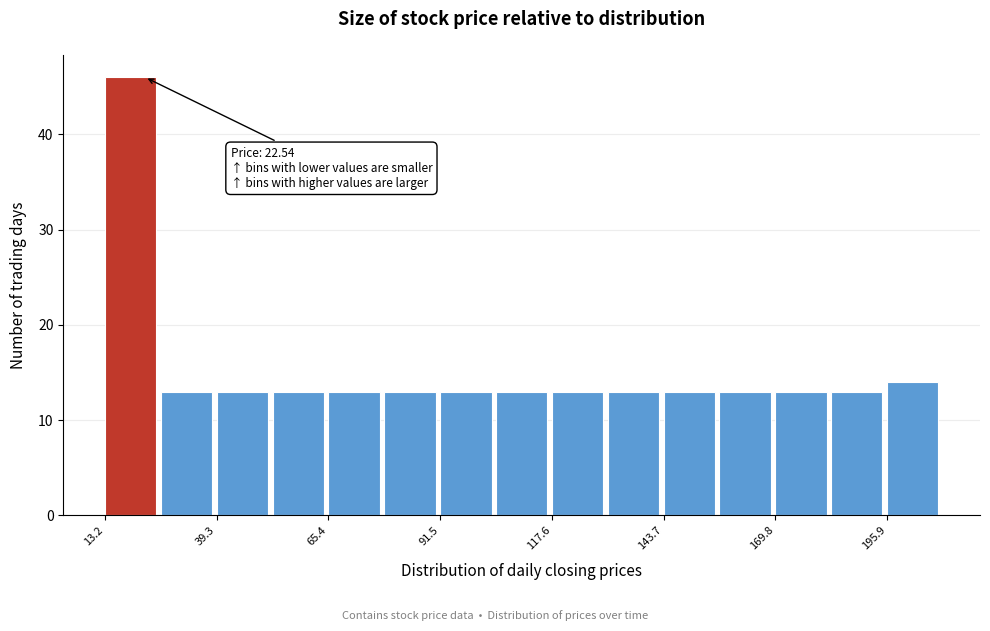

Read against the x-axis, roughly where is the centre of the tallest bar?

20